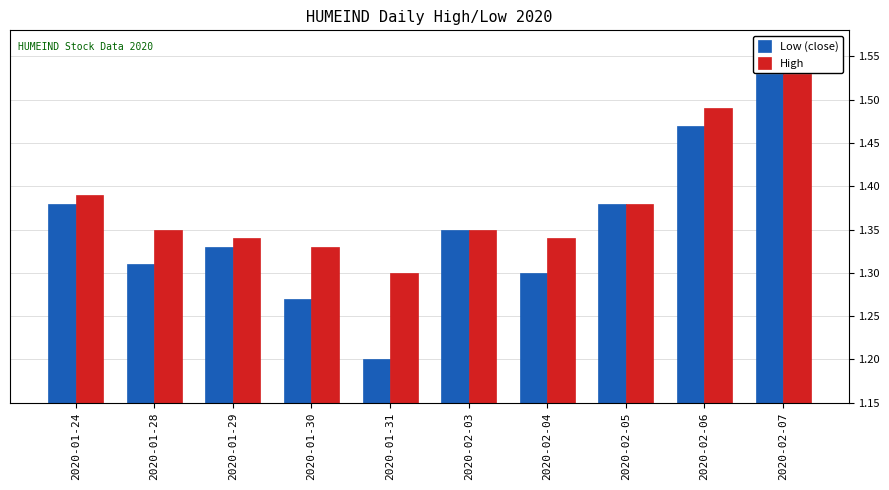

List the series in order of their overall mean, highest first.

High, Low (close)